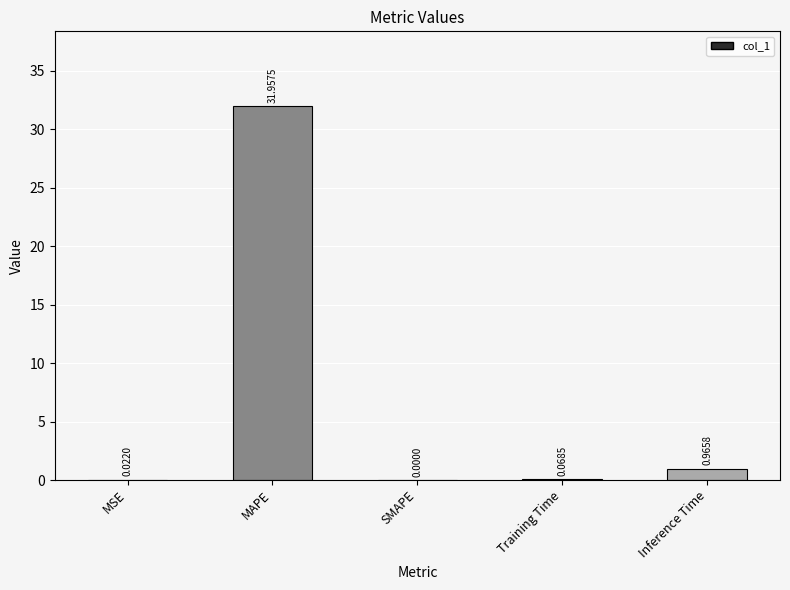

The chart shows a value of 32.0 at MAPE. True or false?

True